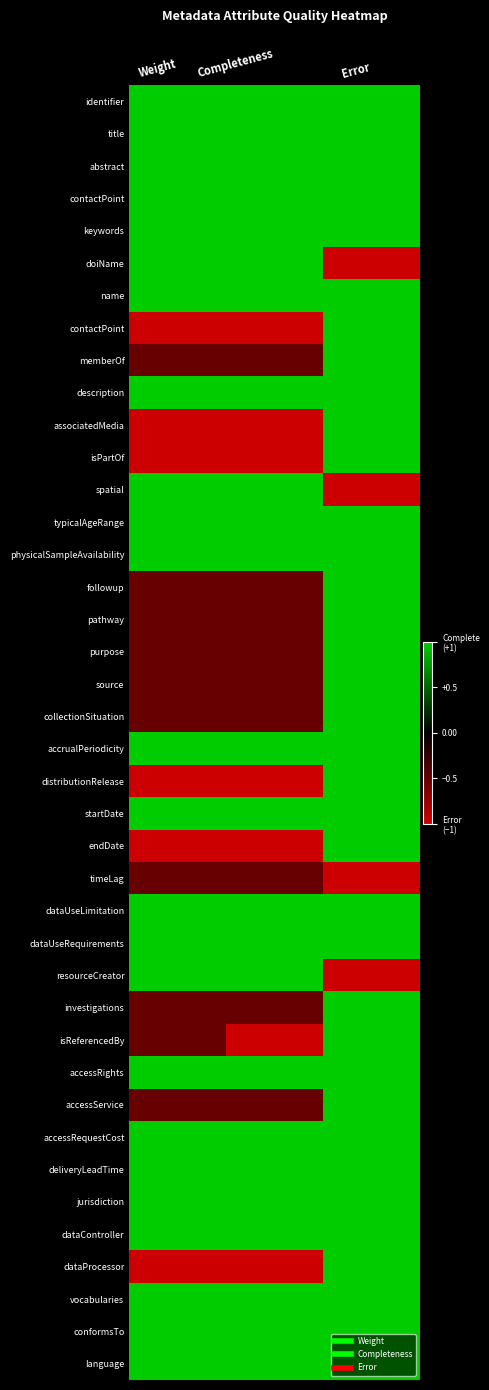

What is the greatest value displayed?

1.0